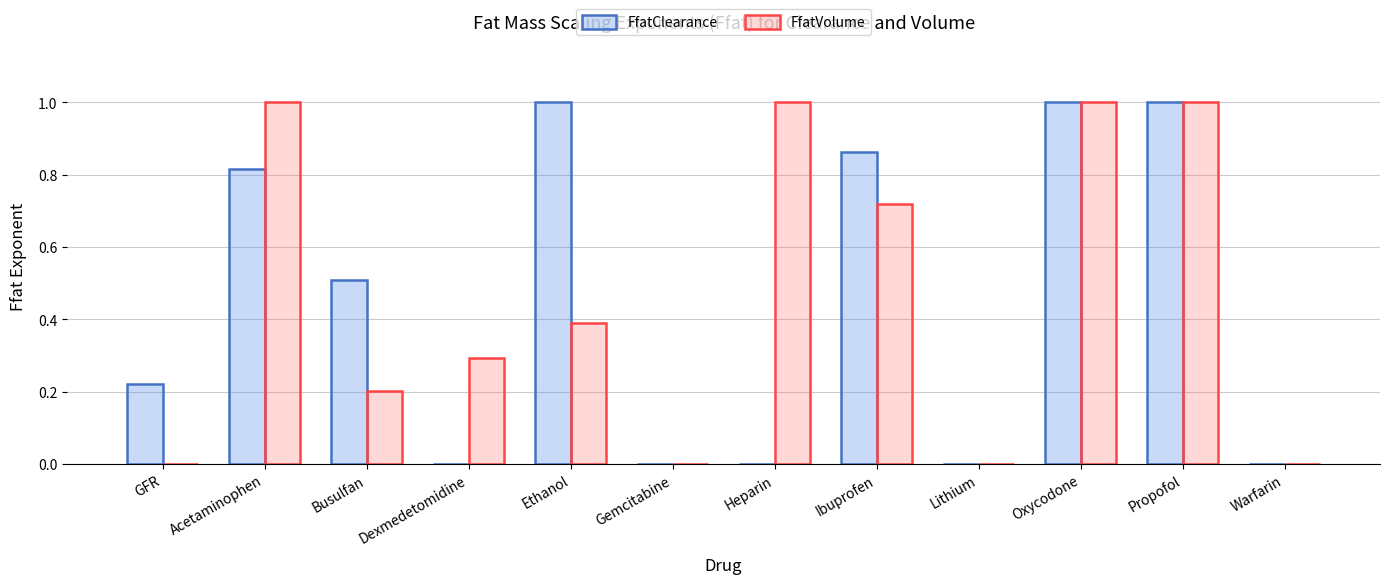

Between Busulfan and Ethanol, which series saw the biggest shift?

FfatClearance